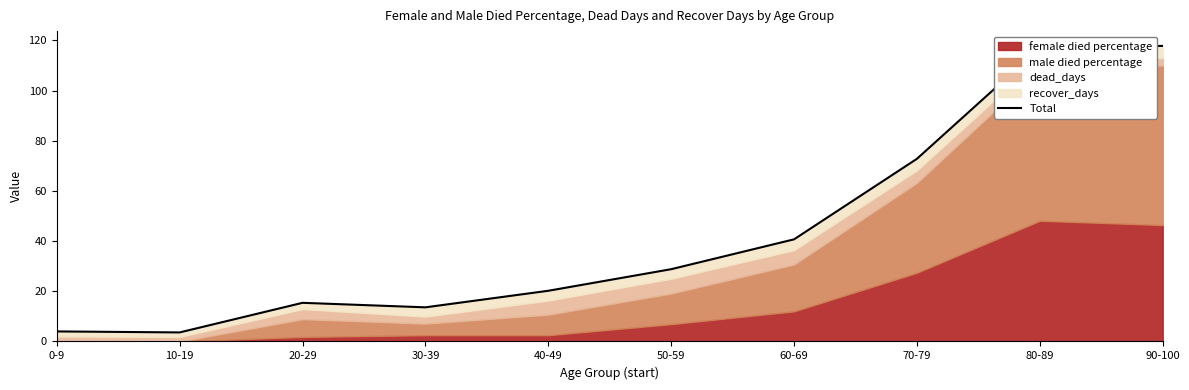

How many data points are less than 28?

5